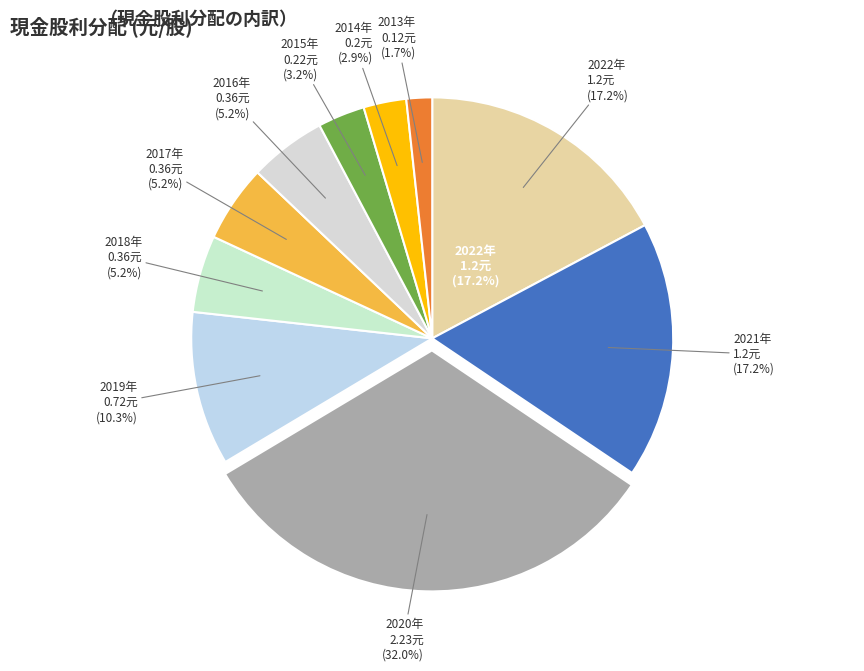

What is the total percentage of 2013 and 2014?

4.6%